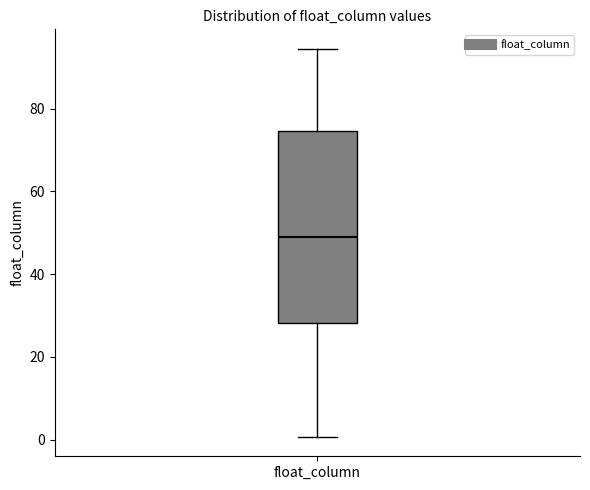

Where does the upper whisker of the box for float_column end on the y-axis? The values are not printed on the chart, so give them approximately, as read against the axis.

94